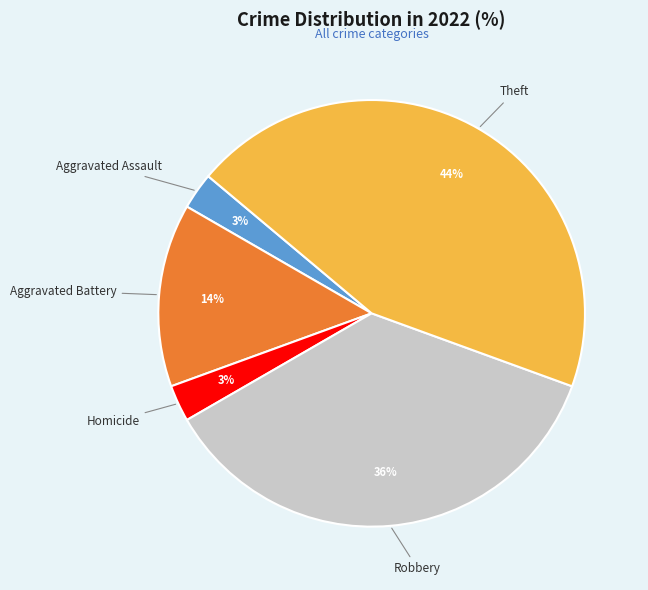

Do Robbery and Aggravated Assault together represent more than half of the pie?

No